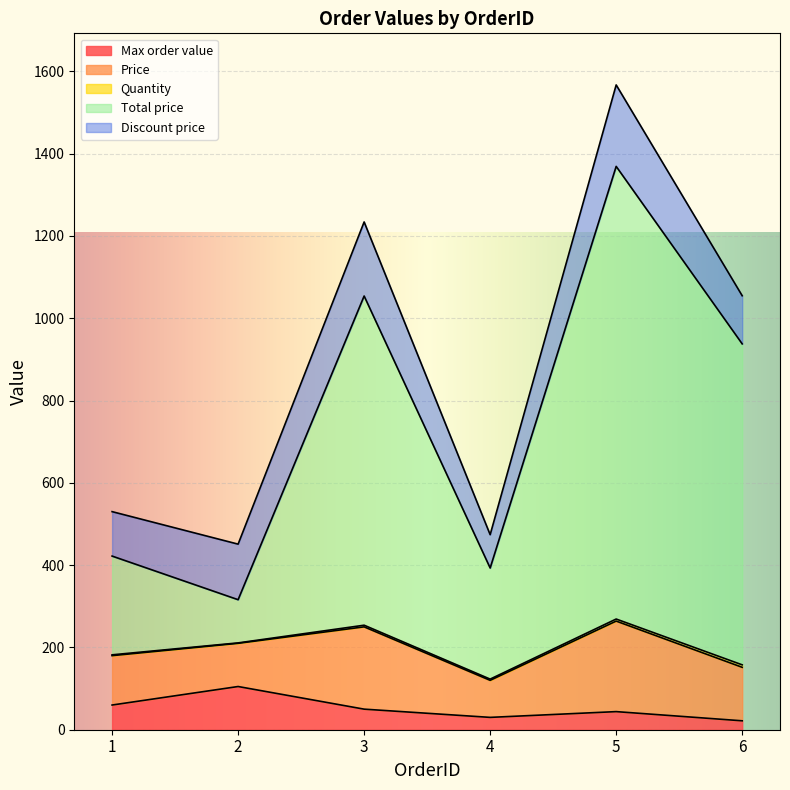

In Total price, how many points are higher than both neighbors (excluding endpoints)?

2